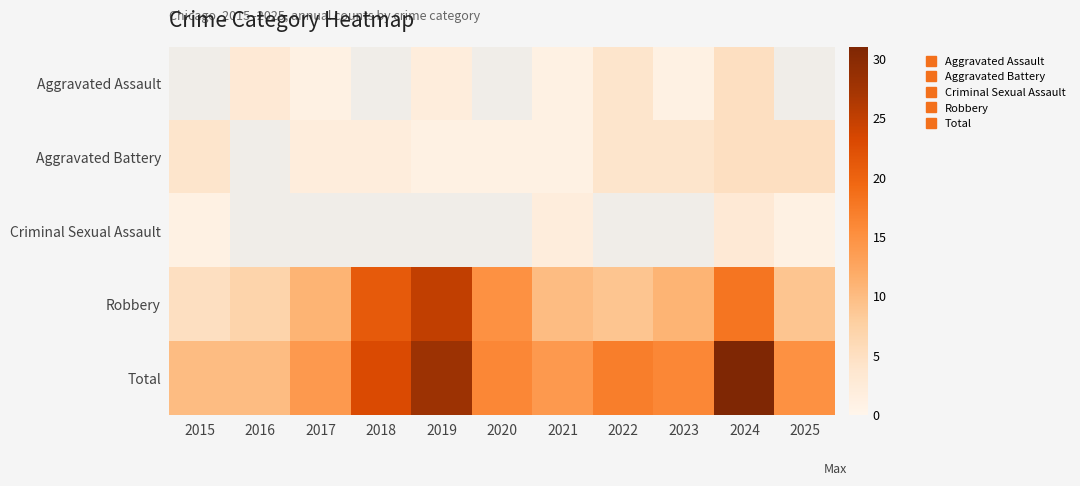

Which category has the lowest value across all series?

2017